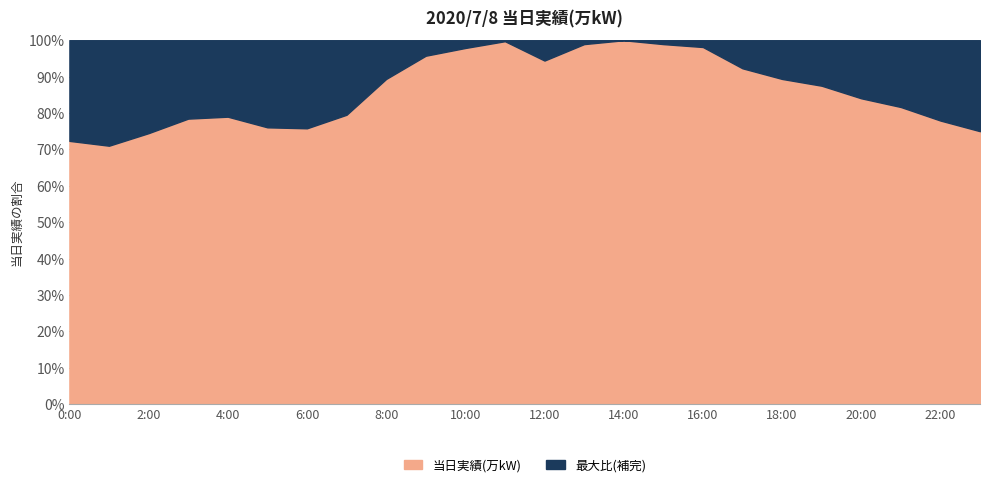

At which category does the data reach its first local valley?

1:00